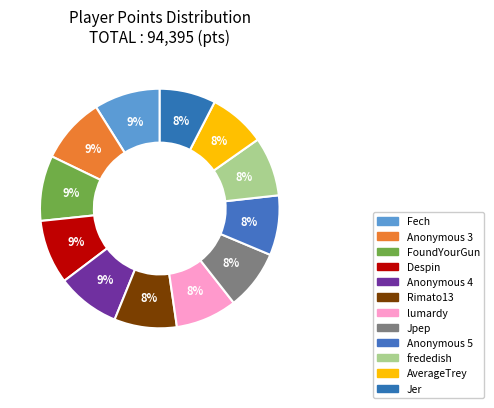

How many segments does this pie chart have?

12